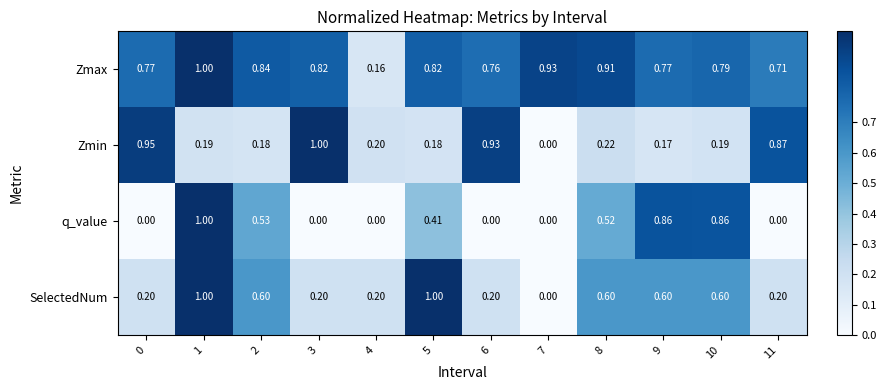

Which series changed the most between 1 and 5?

q_value